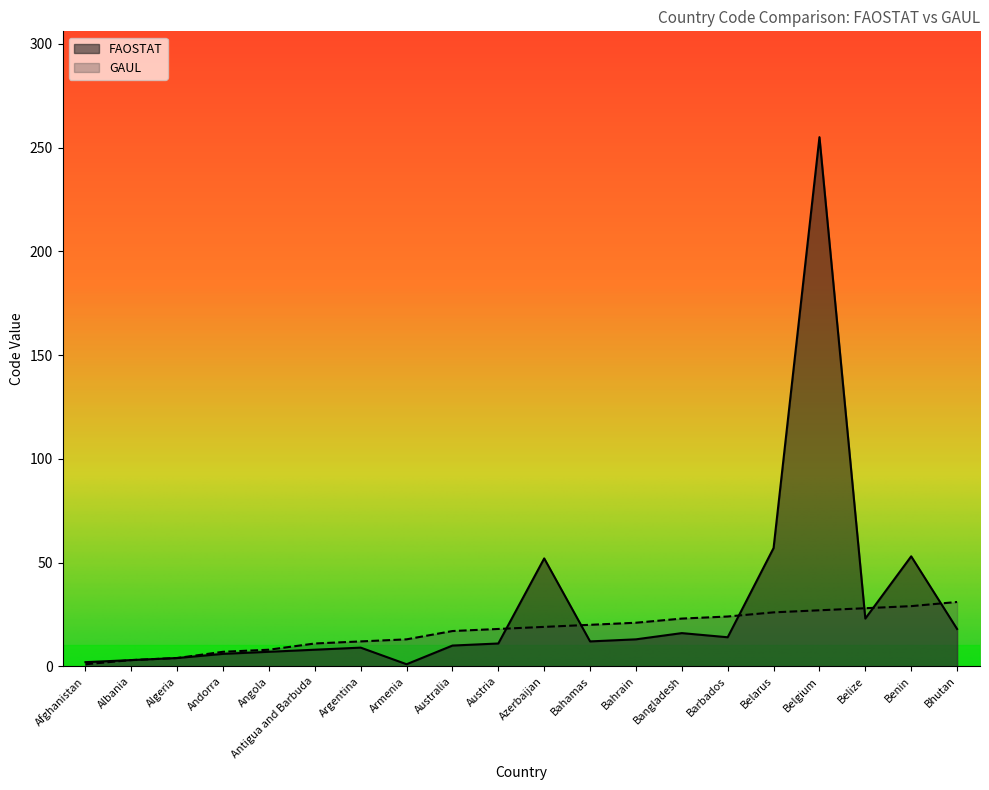

At how many categories does at least one series exceed 223?

1